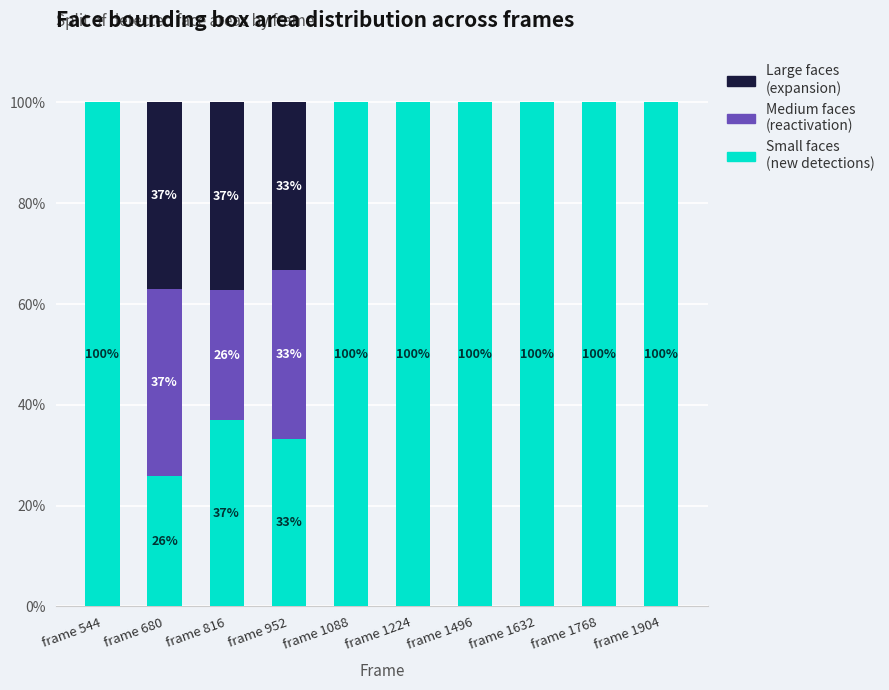

What is the total value across all series at frame 680?

100.0